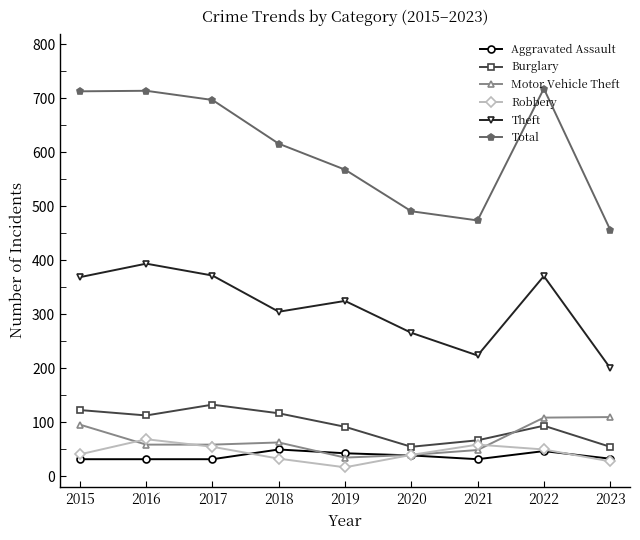

Is the value of Burglary at 2019 greater than the value of Total at 2023?

No